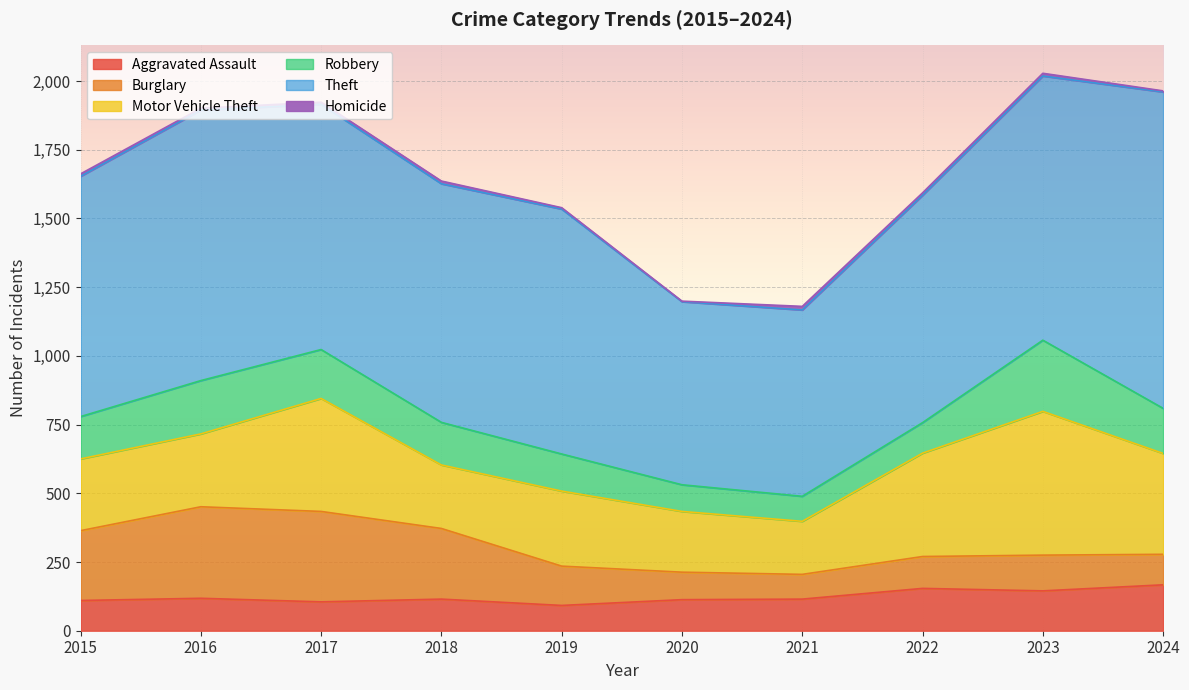

How many lines are shown in the chart?

6